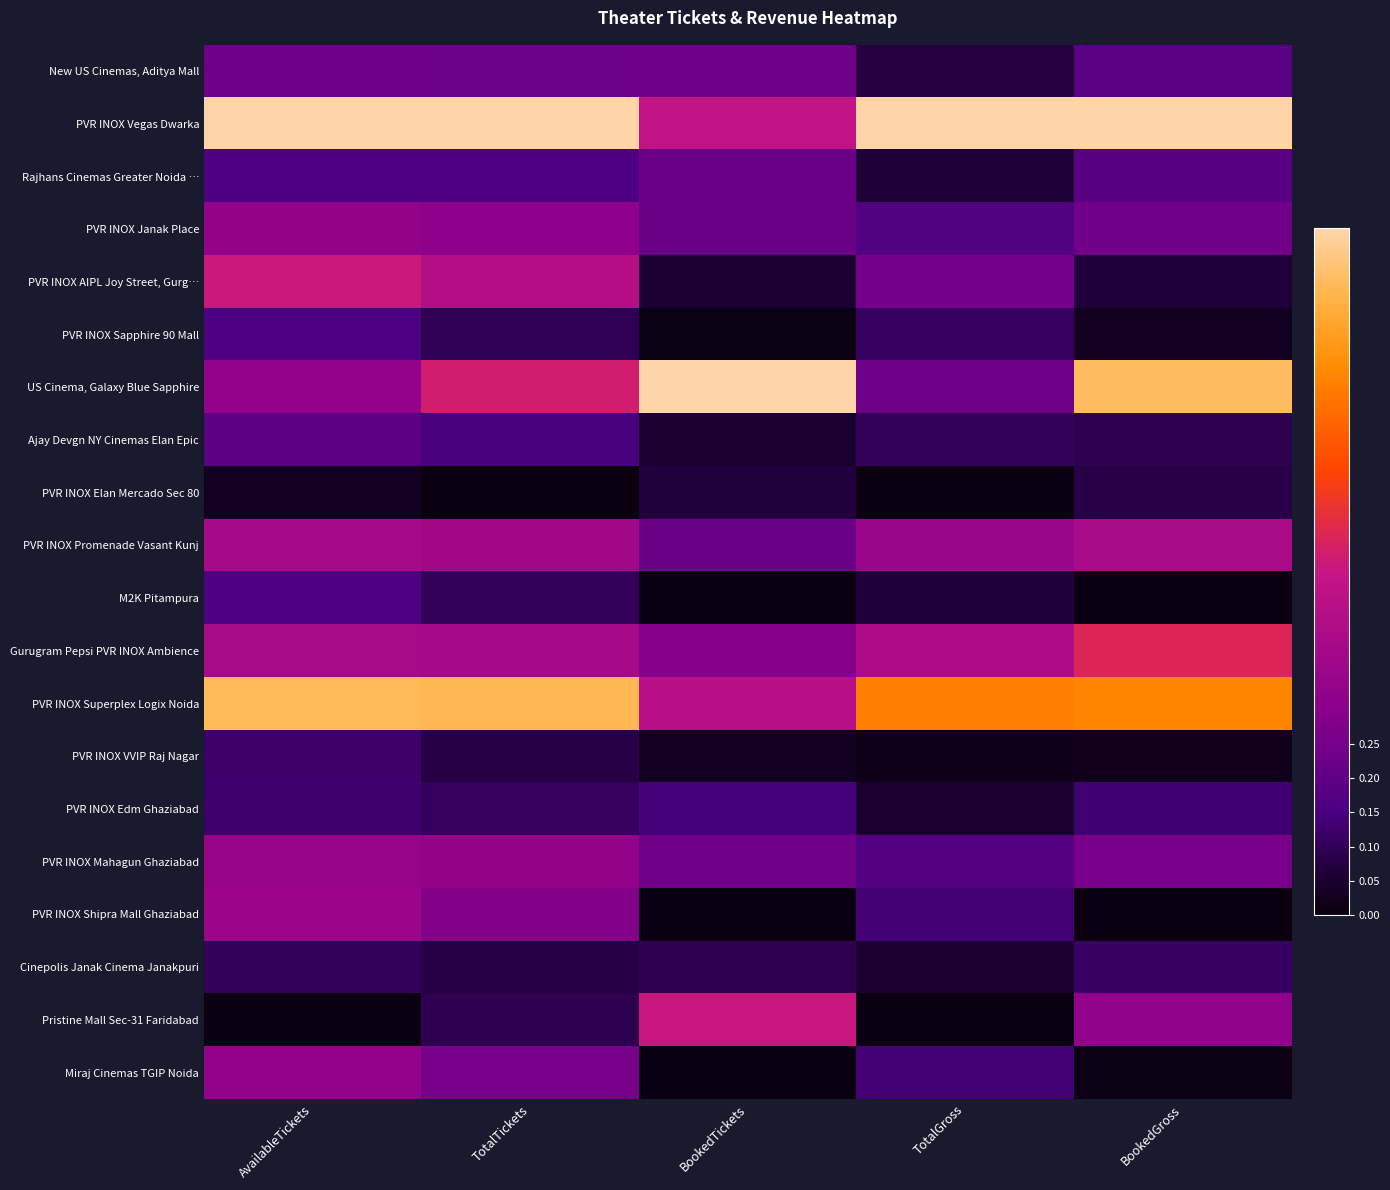

At how many categories does at least one series exceed 0?

5